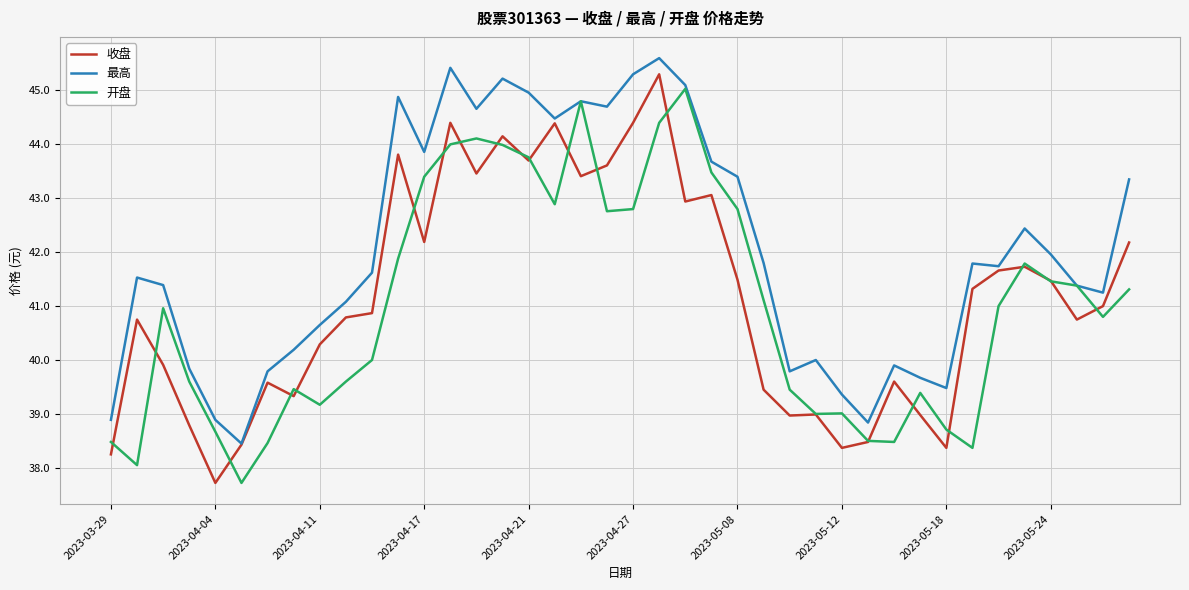

What is the highest value of the 收盘 series?

45.3